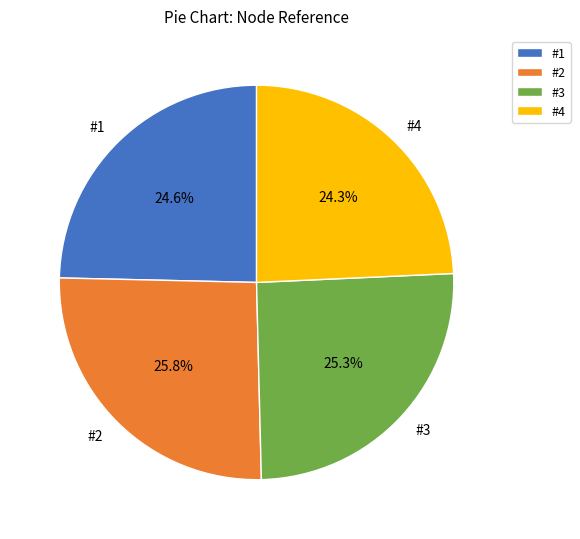

How many segments does this pie chart have?

4